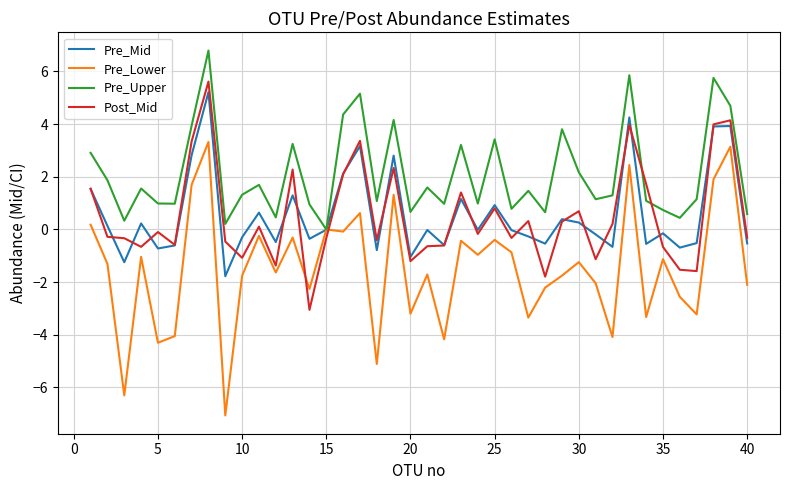

Which series has the largest total across all categories?

Pre_Upper